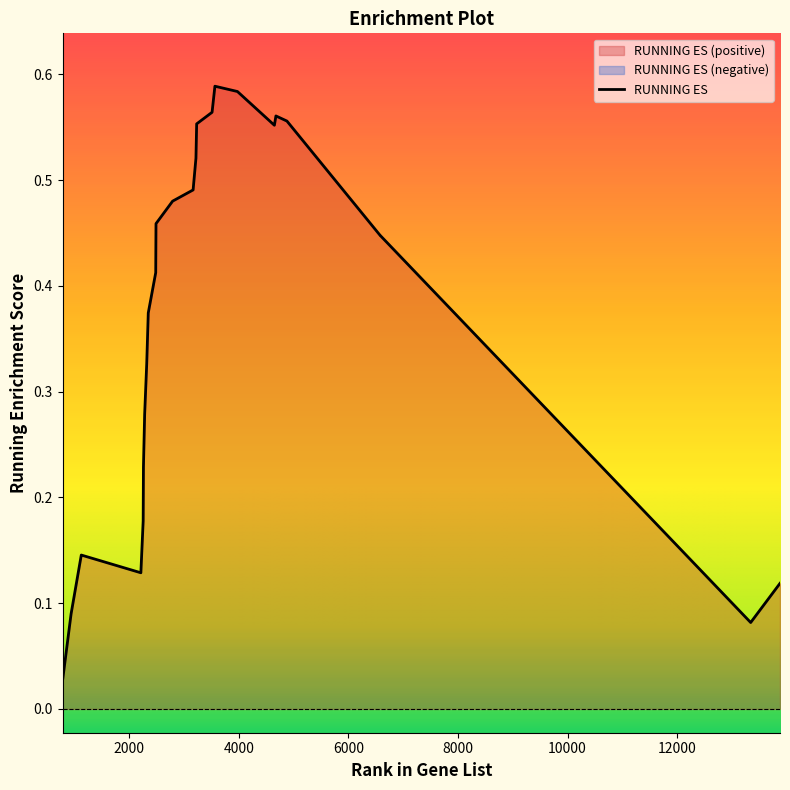

True or false: the data shows 0.2 at 2486.

False